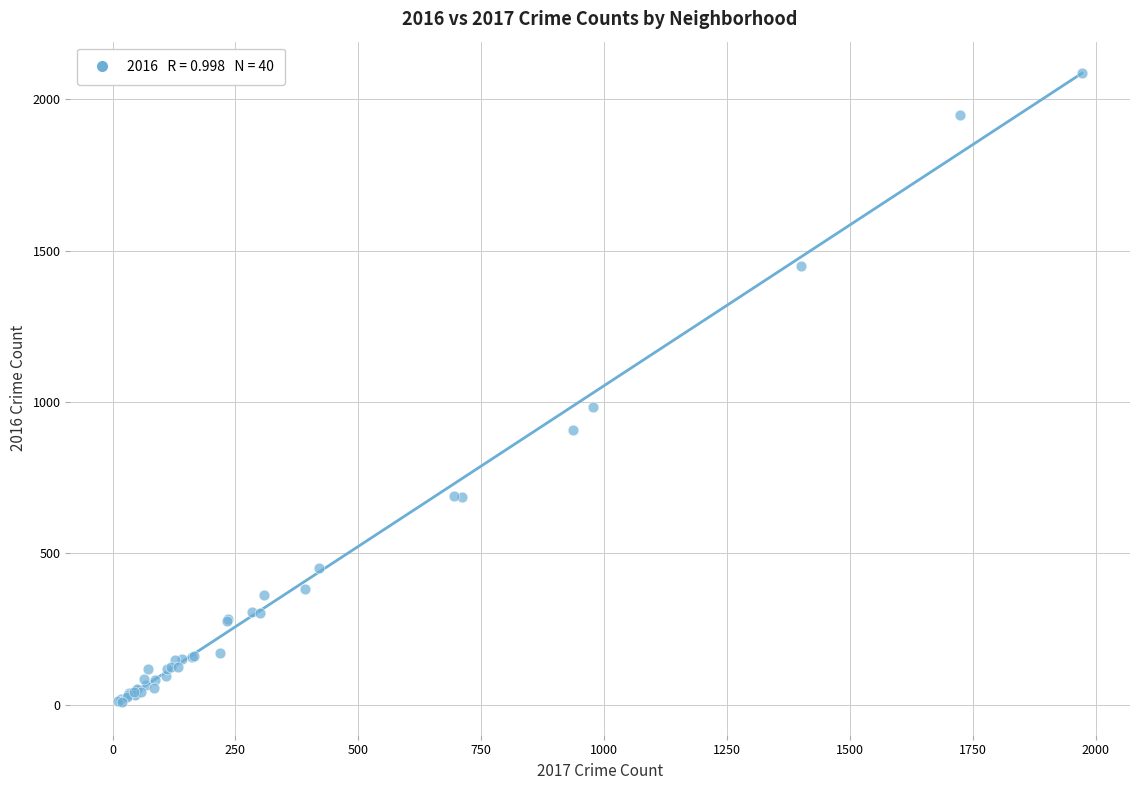

What Y value in the scatter plot is closest to 1048?

983